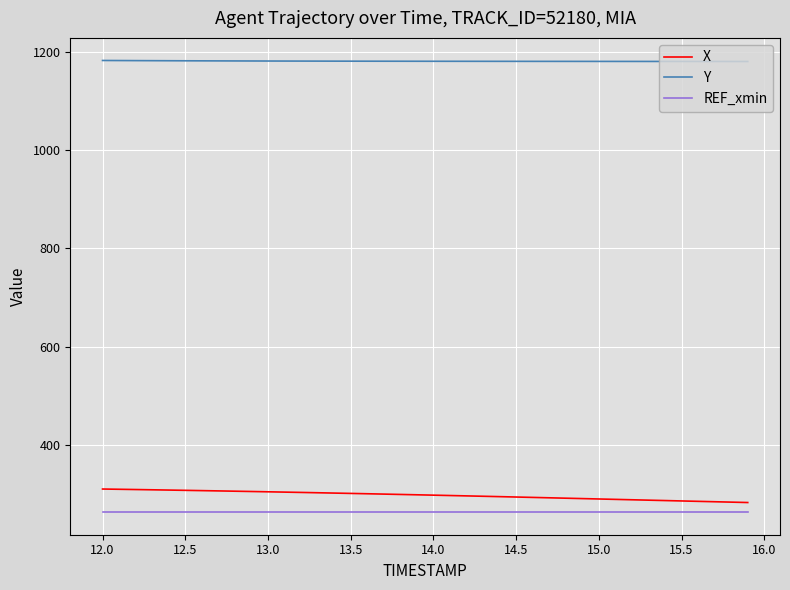

How many lines are shown in the chart?

3